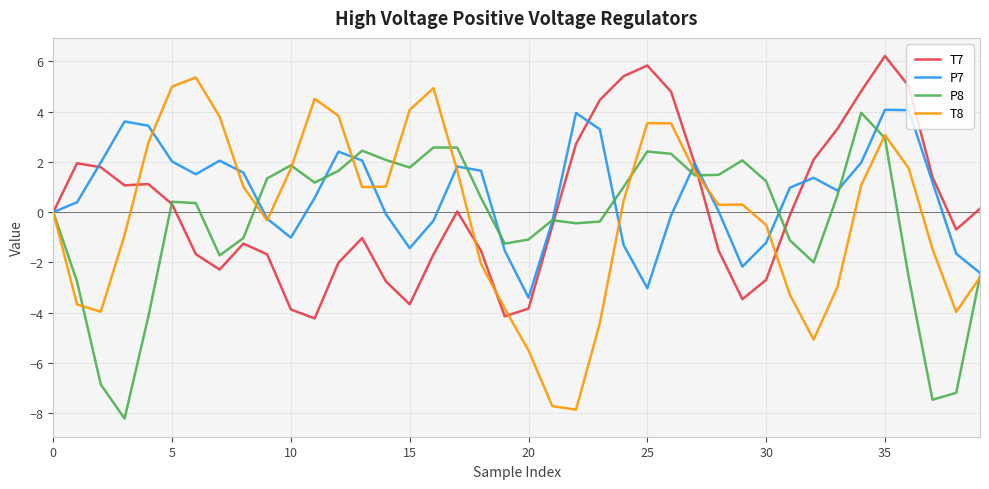

What is the maximum value shown in the chart?

6.2